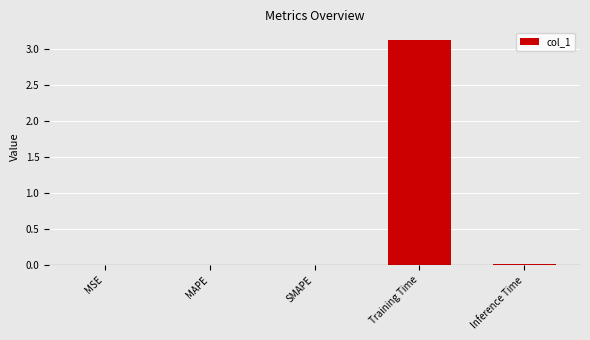

At which category does the chart reach its peak across all series?

Training Time